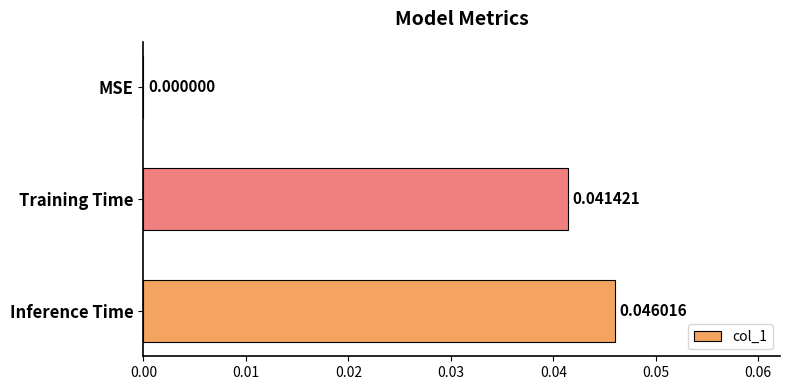

At which label is the value closest to 0?

MSE